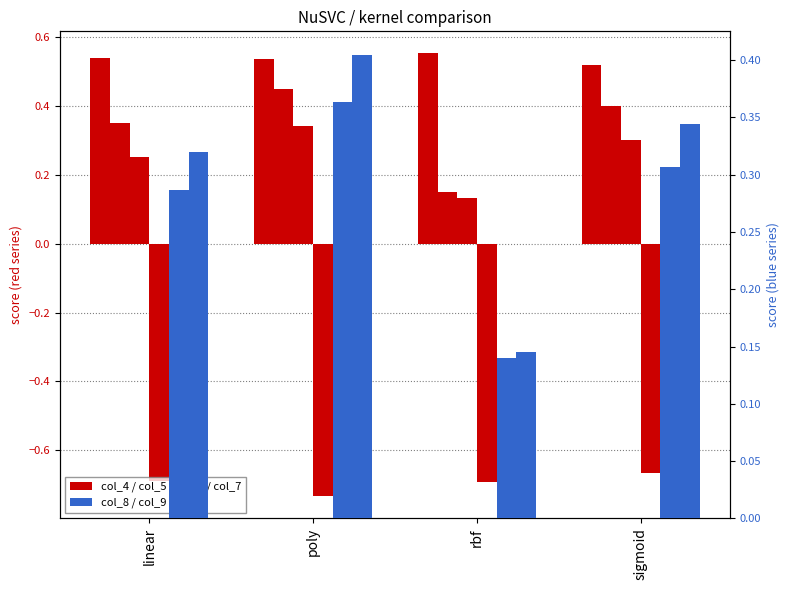

Count the number of categories in the chart.

4